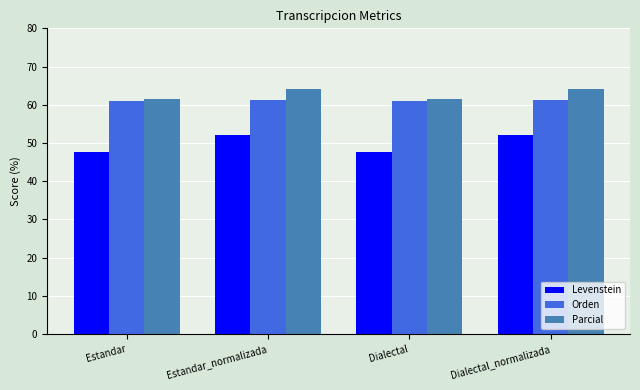

What is the label of the 3rd bar from the right?

Estandar_normalizada